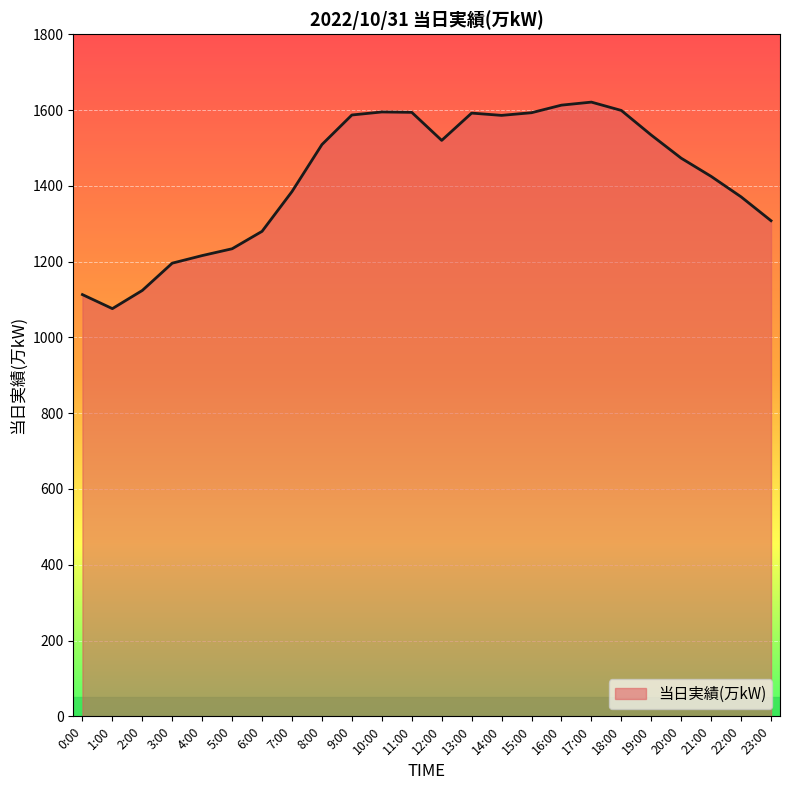

What is the sum of the values at 13:00 and 2:00?

2716